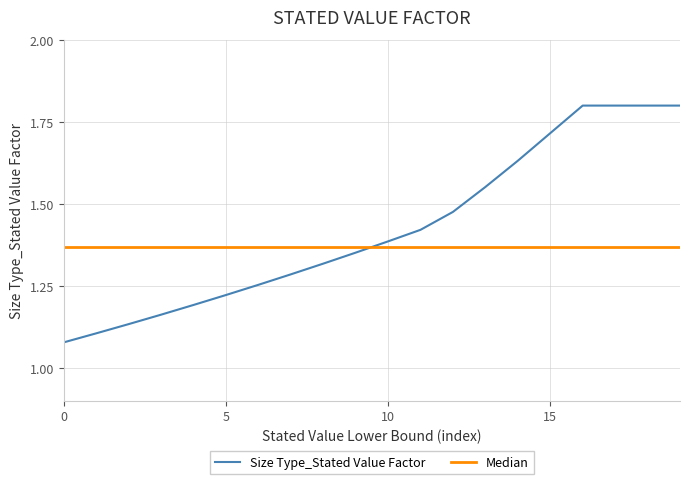

What is the highest value of the Size Type_Stated Value Factor series?

1.8